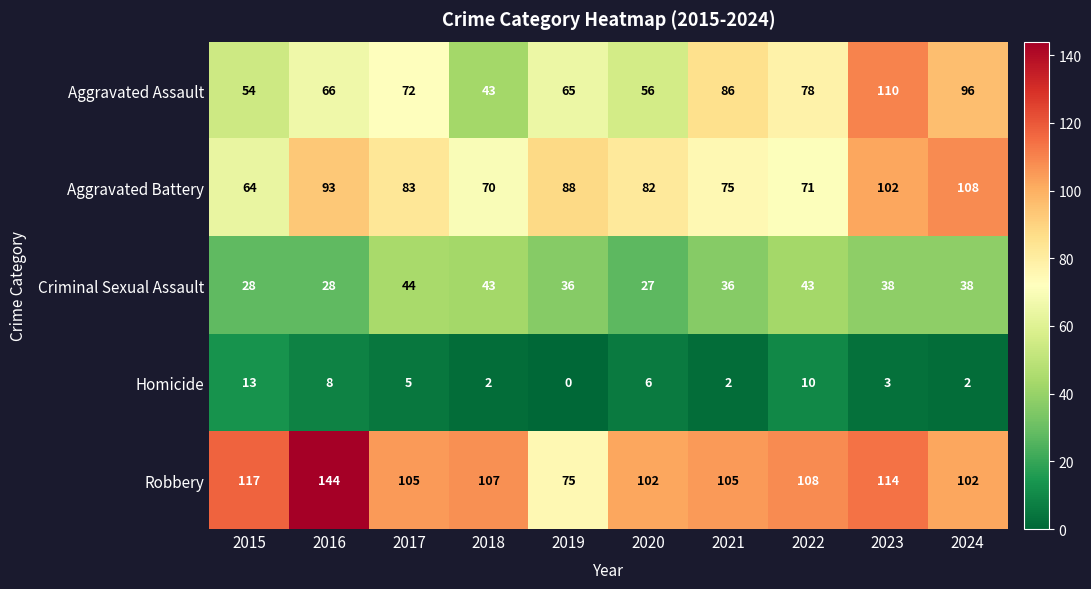

How many data points does each series have?

10